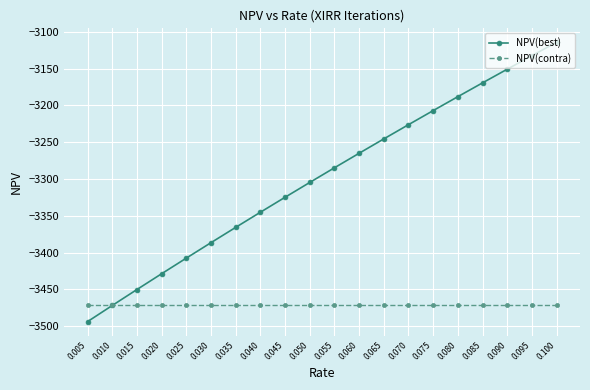

List the series in order of their peak value, lowest first.

NPV(contra), NPV(best)